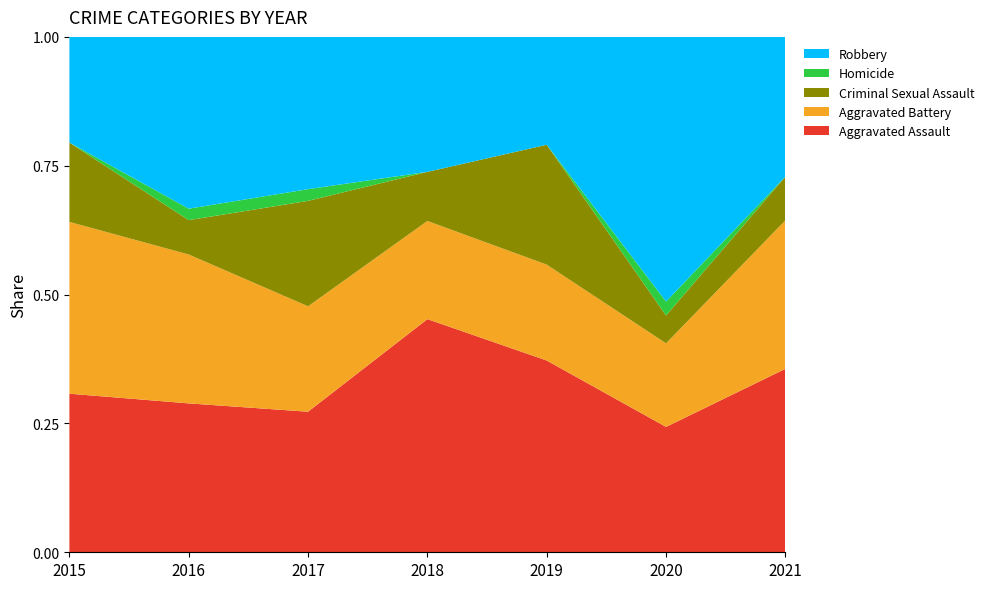

Reading left to right, what are all the values shown in this chart?

Aggravated Assault: 12	13	12	19	16	9	21
Aggravated Battery: 13	13	9	8	8	6	17
Criminal Sexual Assault: 6	3	9	4	10	2	5
Homicide: 0	1	1	0	0	1	0
Robbery: 8	15	13	11	9	19	16